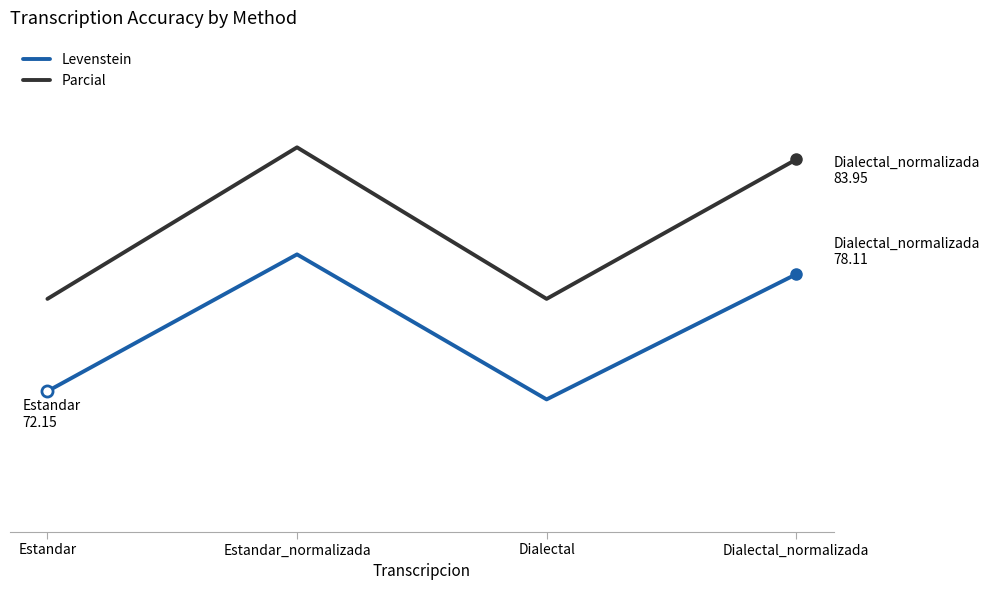

In Parcial, how many points are higher than both neighbors (excluding endpoints)?

1